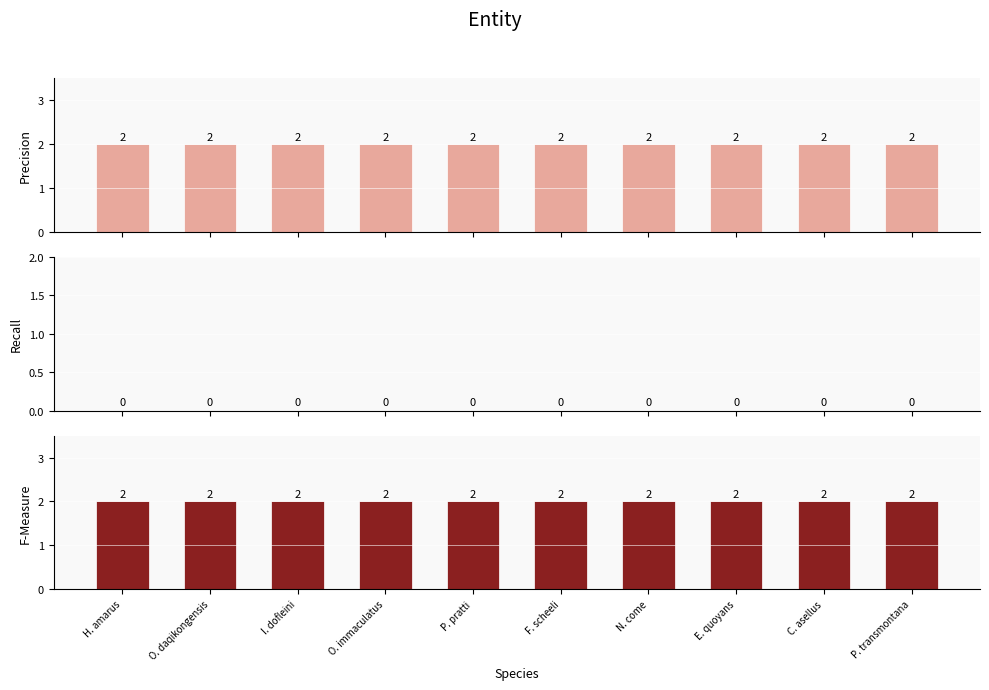

At how many categories does at least one series exceed 1?

10